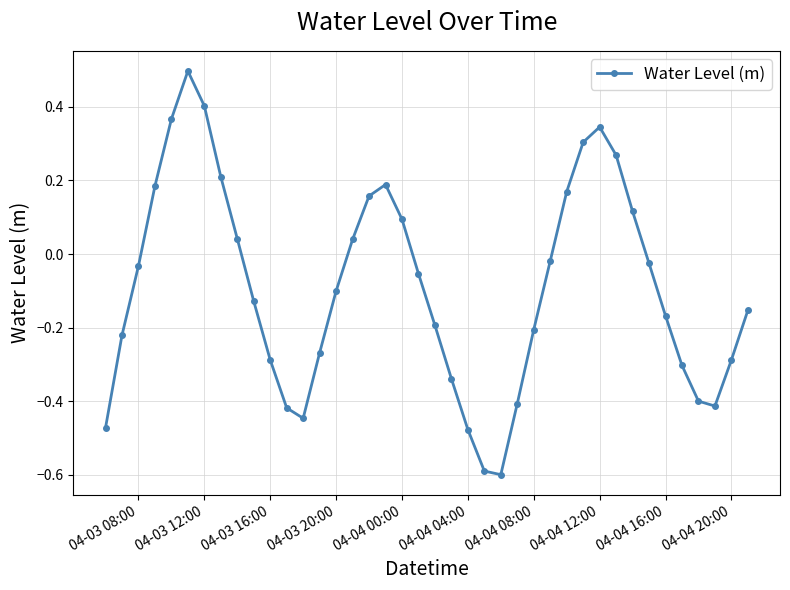

How many points are lower than both their immediate neighbors (excluding endpoints)?

3